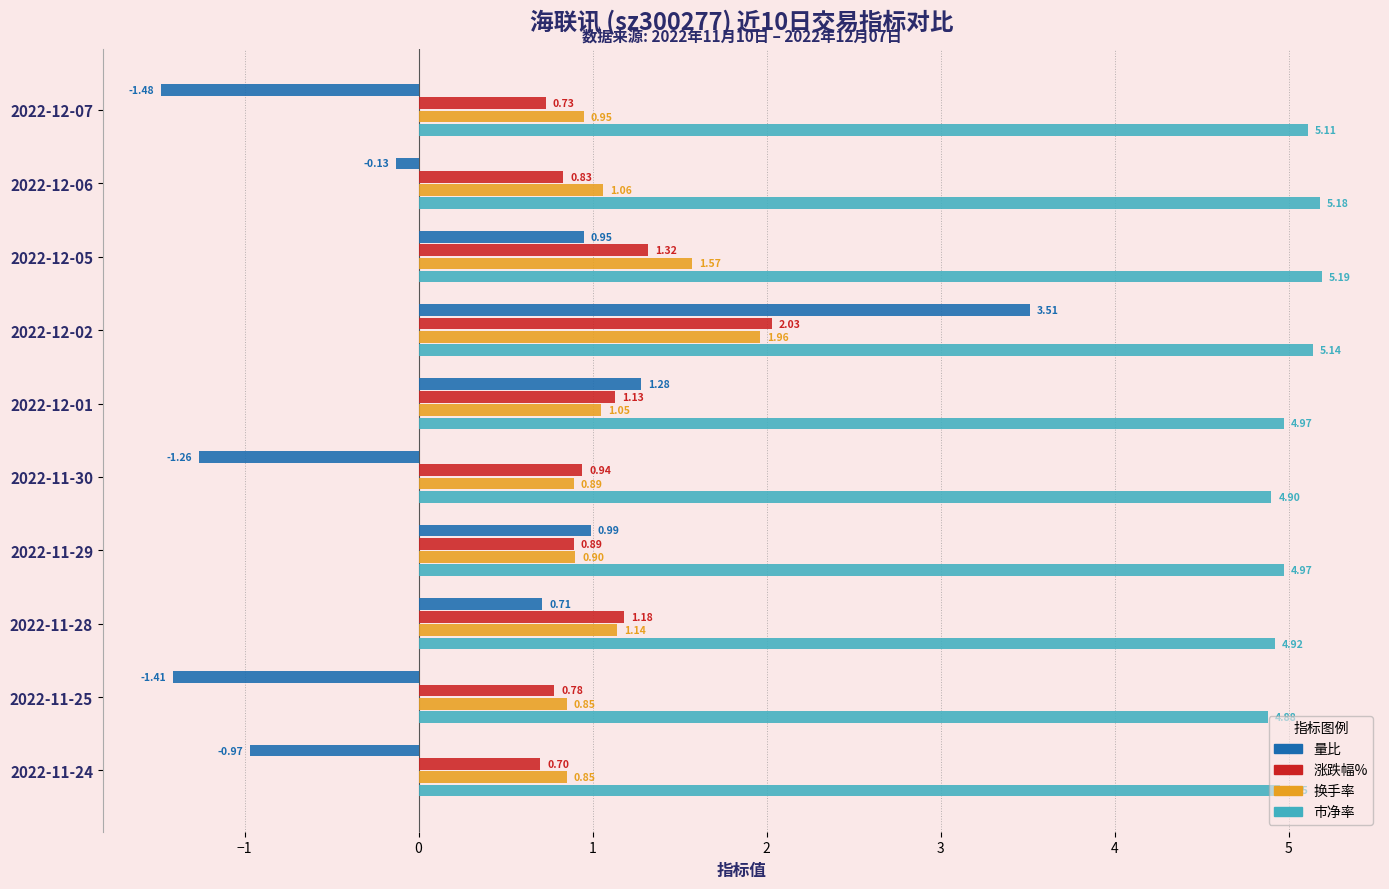

Which series has the widest spread of values?

量比